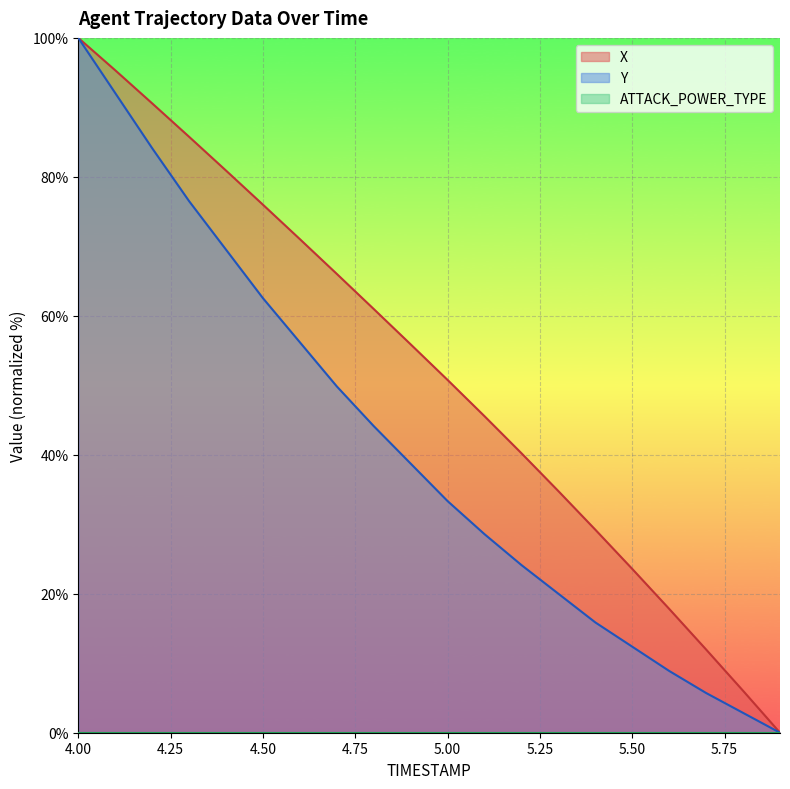

Is the value of Y at 5.6 greater than the value of X at 4.8?

No